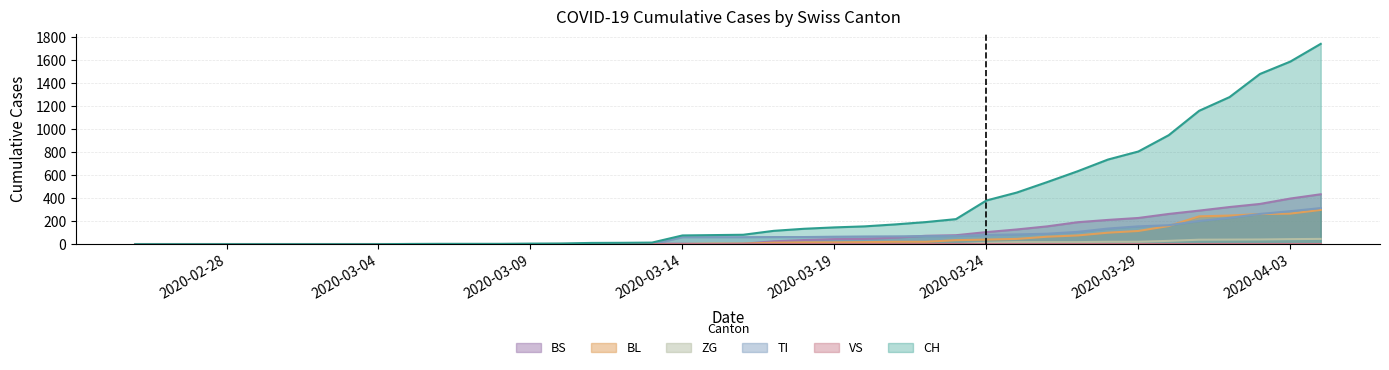

How many times do BS and BL cross each other?

3